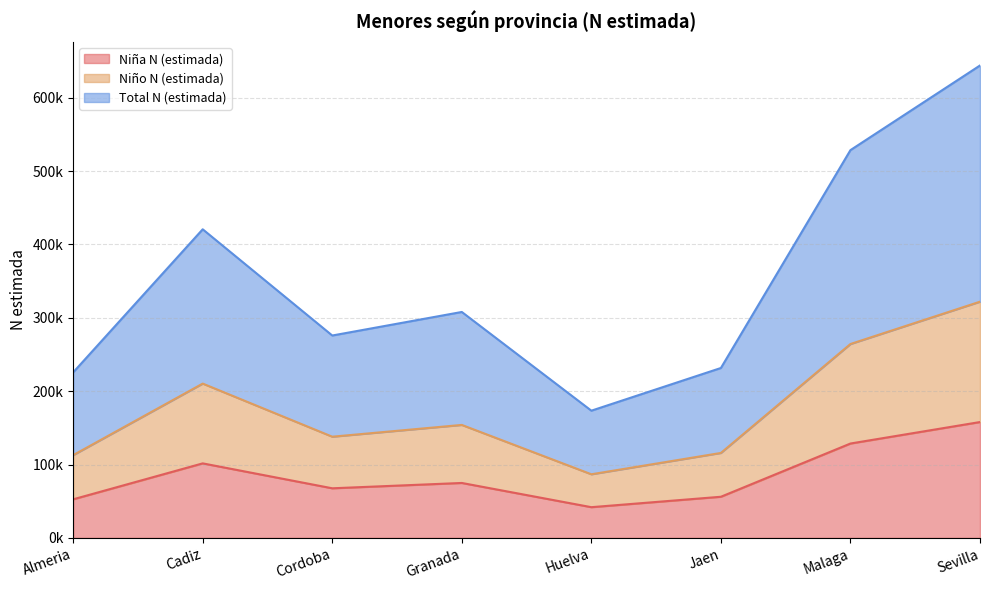

The value of Niña N (estimada) at Malaga is 210035. True or false?

False